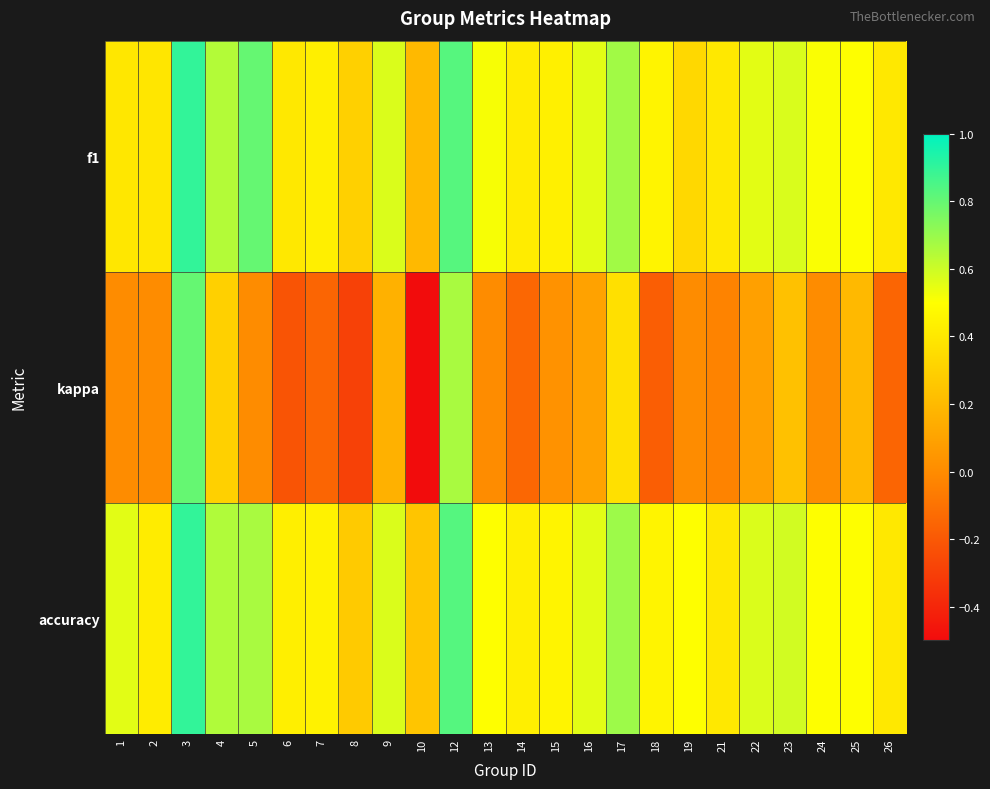

Between 12 and 25, which is larger?

12